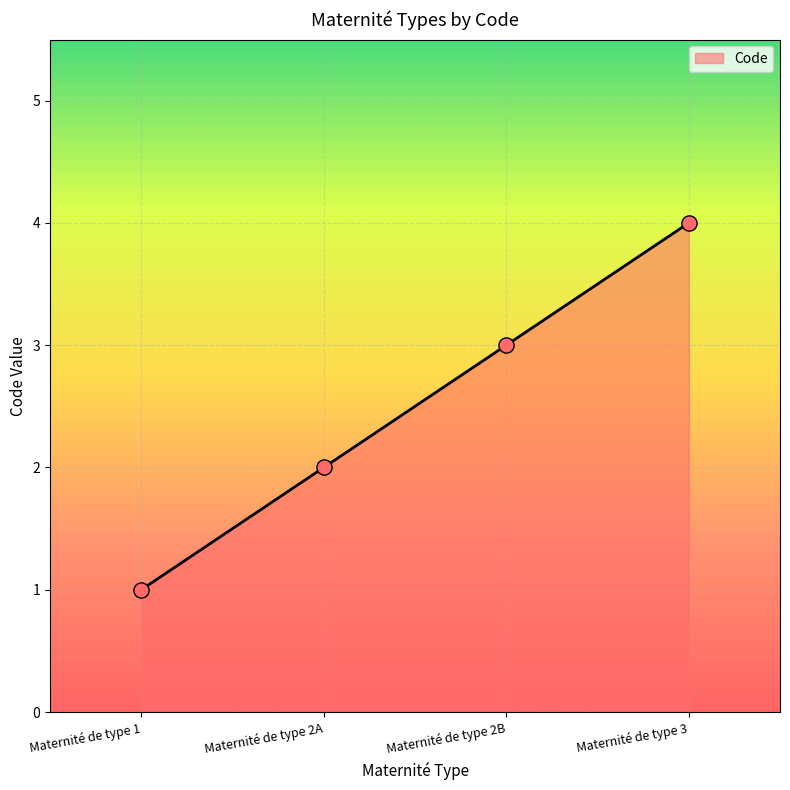

Approximately how many times larger is the value at Maternité de type 3 compared to Maternité de type 2B?

1.3